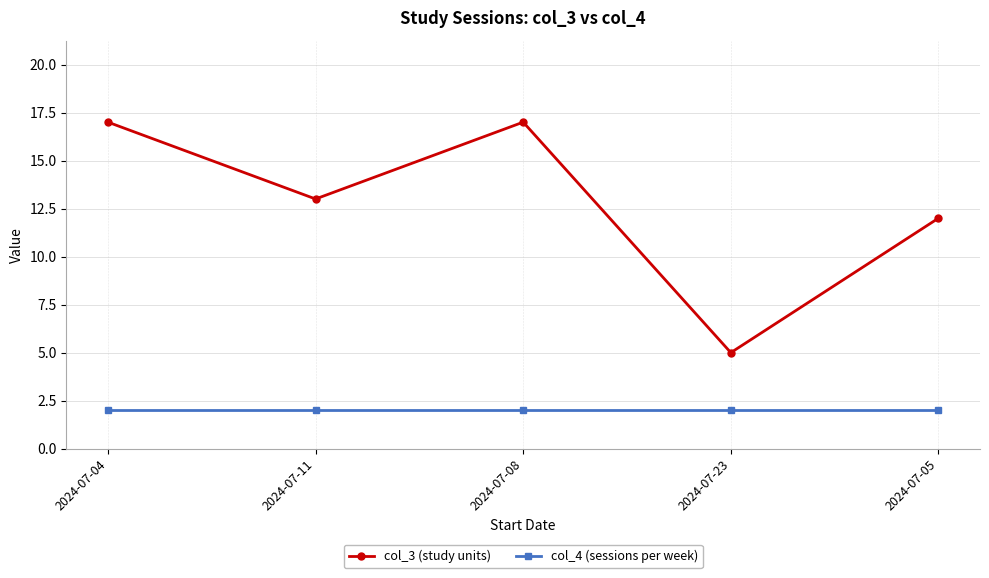

At which label is col_3 (study units) closest to 11?

2024-07-05